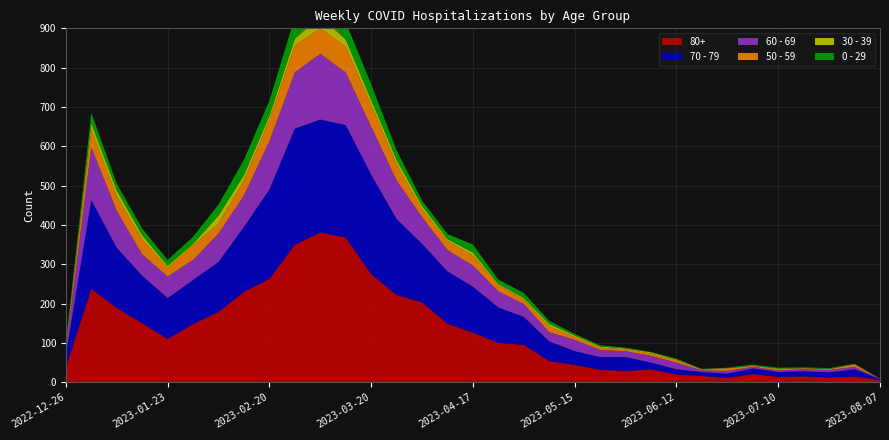

Reading left to right, transcribe all the data shown in this chart.

80+: 2022-12-26=38	2023-01-02=238	2023-01-09=189	2023-01-16=150	2023-01-23=110	2023-01-30=148	2023-02-06=179	2023-02-13=230	2023-02-20=263	2023-02-27=350	2023-03-06=381	2023-03-13=368	2023-03-20=275	2023-03-27=222	2023-04-03=203	2023-04-10=149	2023-04-17=126	2023-04-24=100	2023-05-01=95	2023-05-08=54	2023-05-15=44	2023-05-22=32	2023-05-29=29	2023-06-05=33	2023-06-12=20	2023-06-19=16	2023-06-26=11	2023-07-03=21	2023-07-10=14	2023-07-17=15	2023-07-24=12	2023-07-31=15	2023-08-07=5
70 - 79: 2022-12-26=32	2023-01-02=225	2023-01-09=153	2023-01-16=121	2023-01-23=104	2023-01-30=112	2023-02-06=127	2023-02-13=165	2023-02-20=227	2023-02-27=295	2023-03-06=287	2023-03-13=286	2023-03-20=253	2023-03-27=193	2023-04-03=149	2023-04-10=133	2023-04-17=117	2023-04-24=90	2023-05-01=71	2023-05-08=50	2023-05-15=35	2023-05-22=32	2023-05-29=35	2023-06-05=17	2023-06-12=13	2023-06-19=10	2023-06-26=11	2023-07-03=14	2023-07-10=12	2023-07-17=13	2023-07-24=13	2023-07-31=18	2023-08-07=3
60 - 69: 2022-12-26=16	2023-01-02=134	2023-01-09=94	2023-01-16=54	2023-01-23=55	2023-01-30=51	2023-02-06=72	2023-02-13=80	2023-02-20=123	2023-02-27=143	2023-03-06=167	2023-03-13=134	2023-03-20=122	2023-03-27=98	2023-04-03=68	2023-04-10=54	2023-04-17=54	2023-04-24=41	2023-05-01=33	2023-05-08=23	2023-05-15=29	2023-05-22=18	2023-05-29=15	2023-06-05=17	2023-06-12=17	2023-06-19=4	2023-06-26=7	2023-07-03=4	2023-07-10=4	2023-07-17=5	2023-07-24=6	2023-07-31=6	2023-08-07=1
50 - 59: 2022-12-26=5	2023-01-02=44	2023-01-09=37	2023-01-16=38	2023-01-23=21	2023-01-30=37	2023-02-06=26	2023-02-13=38	2023-02-20=55	2023-02-27=68	2023-03-06=65	2023-03-13=65	2023-03-20=55	2023-03-27=41	2023-04-03=20	2023-04-10=23	2023-04-17=25	2023-04-24=16	2023-05-01=11	2023-05-08=15	2023-05-15=7	2023-05-22=6	2023-05-29=5	2023-06-05=6	2023-06-12=6	2023-06-19=2	2023-06-26=6	2023-07-03=3	2023-07-10=3	2023-07-17=3	2023-07-24=2	2023-07-31=6	2023-08-07=0
30 - 39: 2022-12-26=5	2023-01-02=18	2023-01-09=15	2023-01-16=11	2023-01-23=6	2023-01-30=4	2023-02-06=20	2023-02-13=14	2023-02-20=10	2023-02-27=18	2023-03-06=30	2023-03-13=19	2023-03-20=13	2023-03-27=12	2023-04-03=9	2023-04-10=5	2023-04-17=8	2023-04-24=3	2023-05-01=4	2023-05-08=6	2023-05-15=4	2023-05-22=3	2023-05-29=2	2023-06-05=3	2023-06-12=2	2023-06-19=1	2023-06-26=1	2023-07-03=0	2023-07-10=2	2023-07-17=0	2023-07-24=1	2023-07-31=1	2023-08-07=0
0 - 29: 2022-12-26=4	2023-01-02=26	2023-01-09=17	2023-01-16=17	2023-01-23=15	2023-01-30=18	2023-02-06=28	2023-02-13=39	2023-02-20=38	2023-02-27=55	2023-03-06=54	2023-03-13=44	2023-03-20=40	2023-03-27=24	2023-04-03=13	2023-04-10=13	2023-04-17=20	2023-04-24=11	2023-05-01=13	2023-05-08=8	2023-05-15=4	2023-05-22=3	2023-05-29=2	2023-06-05=1	2023-06-12=2	2023-06-19=1	2023-06-26=1	2023-07-03=3	2023-07-10=2	2023-07-17=2	2023-07-24=2	2023-07-31=1	2023-08-07=0